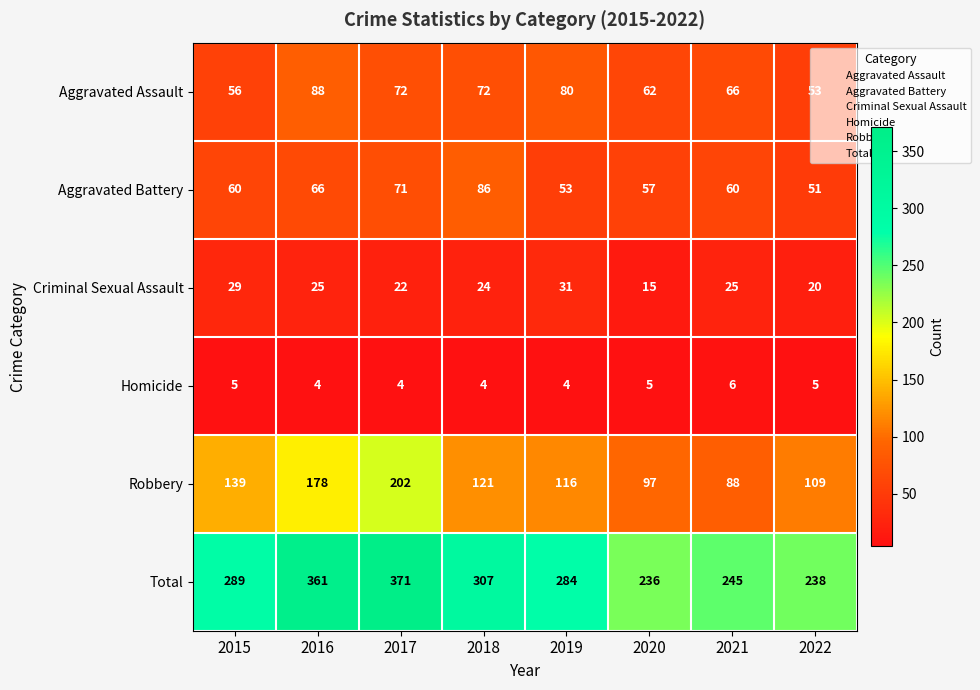

What is the maximum value shown in the chart?

371